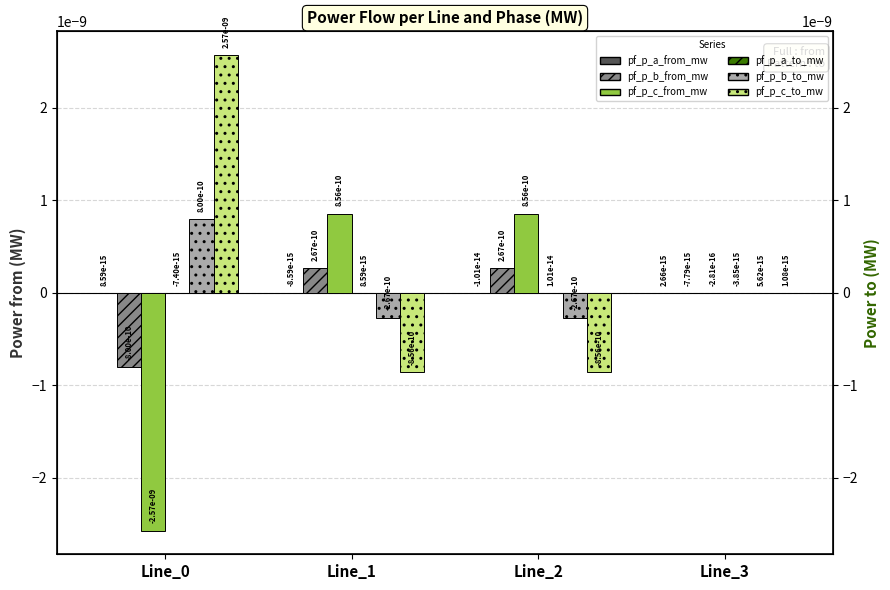

Where is pf_p_b_from_mw nearest to the value 0?

Line_3